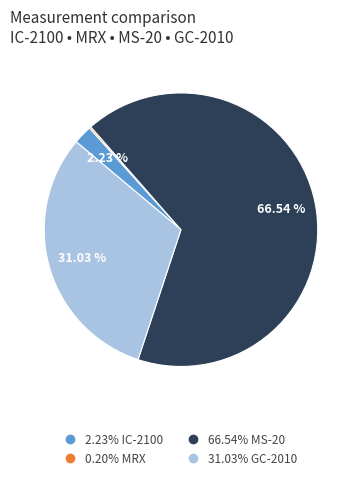

Is there a majority slice in this chart?

Yes